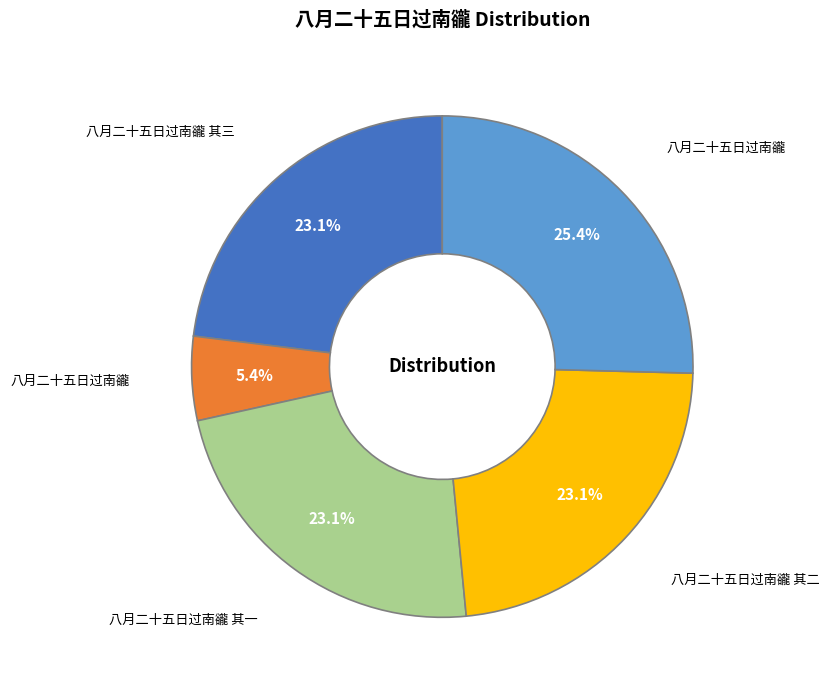

Count the number of slices in the pie.

5